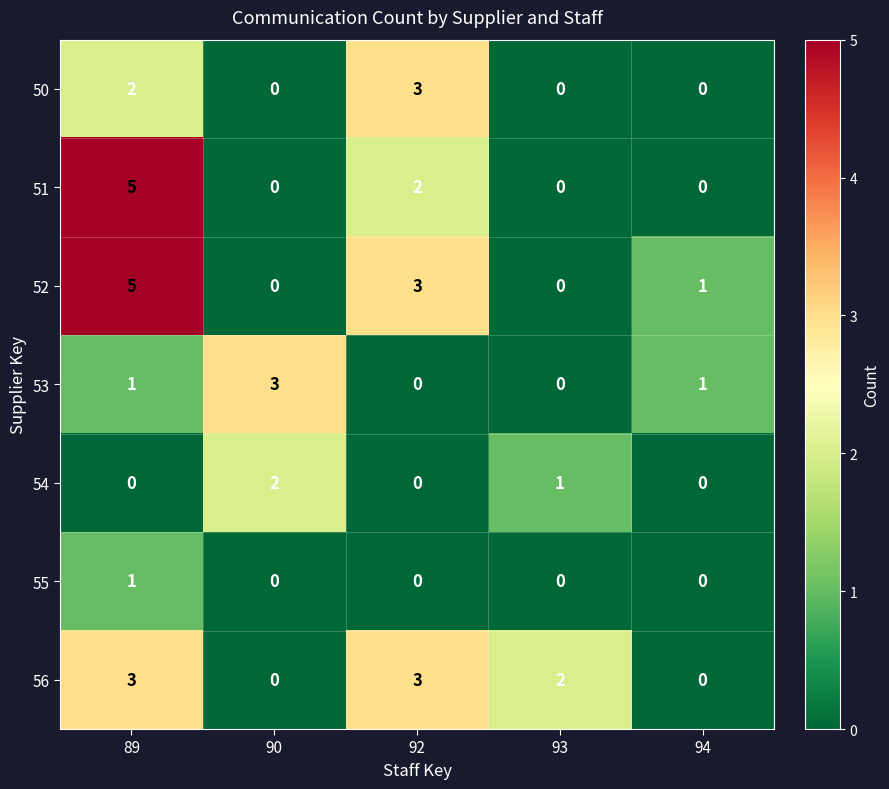

Which label corresponds to the largest value in the chart?

89